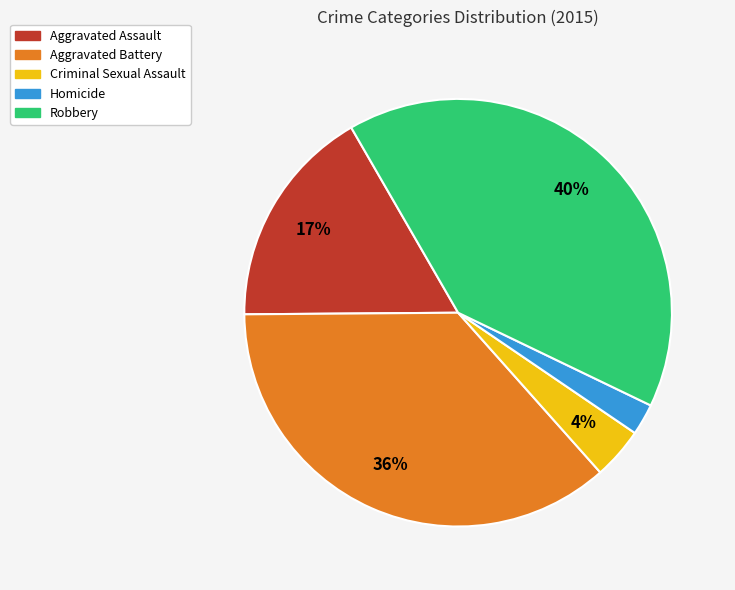

Which slice is the smallest?

Homicide